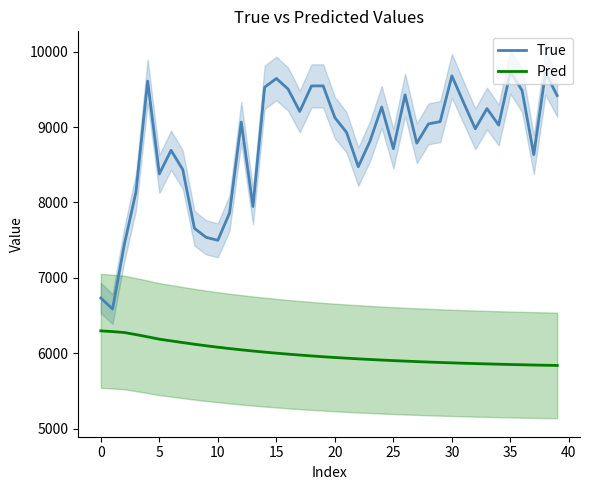

What is the maximum value for True?

9733.0